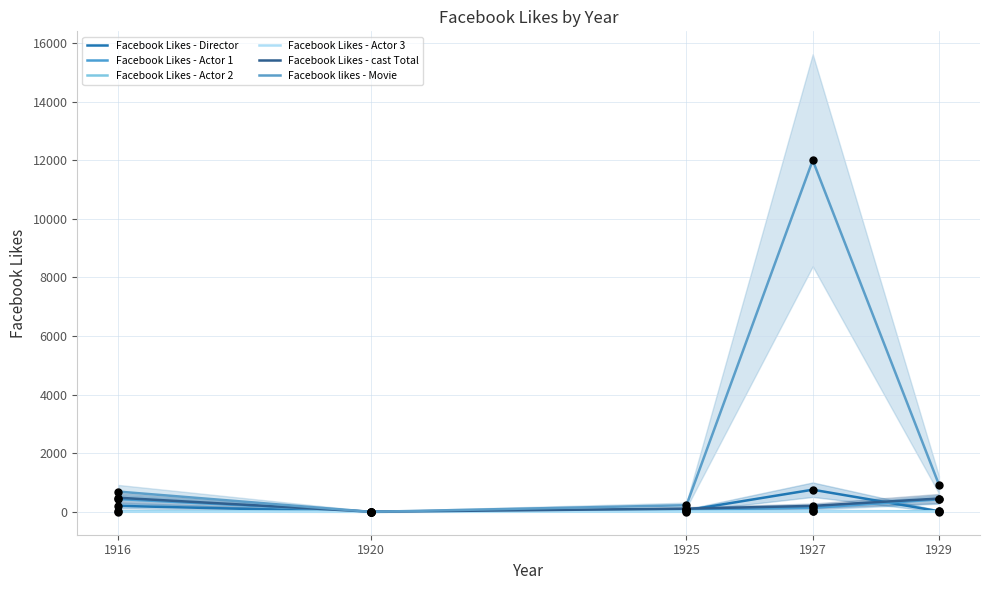

At which category is the sum across all series the highest?

1927